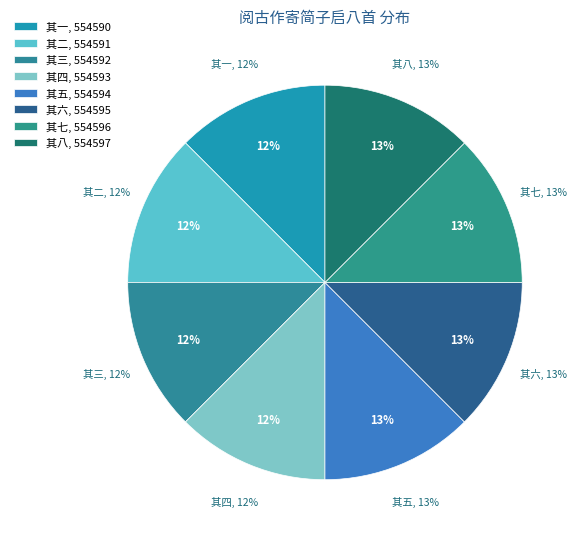

Count the number of slices in the pie.

8